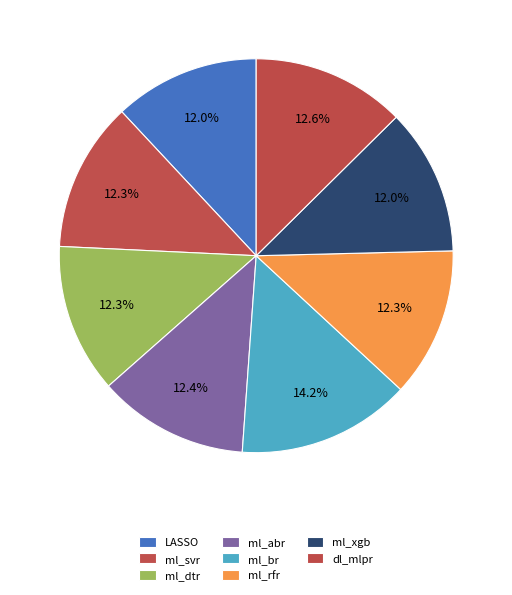

Is there a majority slice in this chart?

No